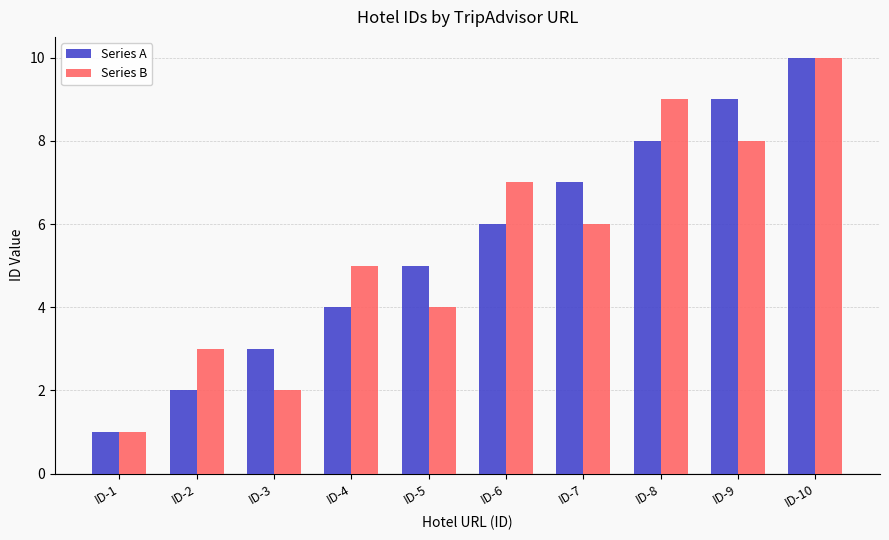

The value of Series B at ID-7 is 8. True or false?

False